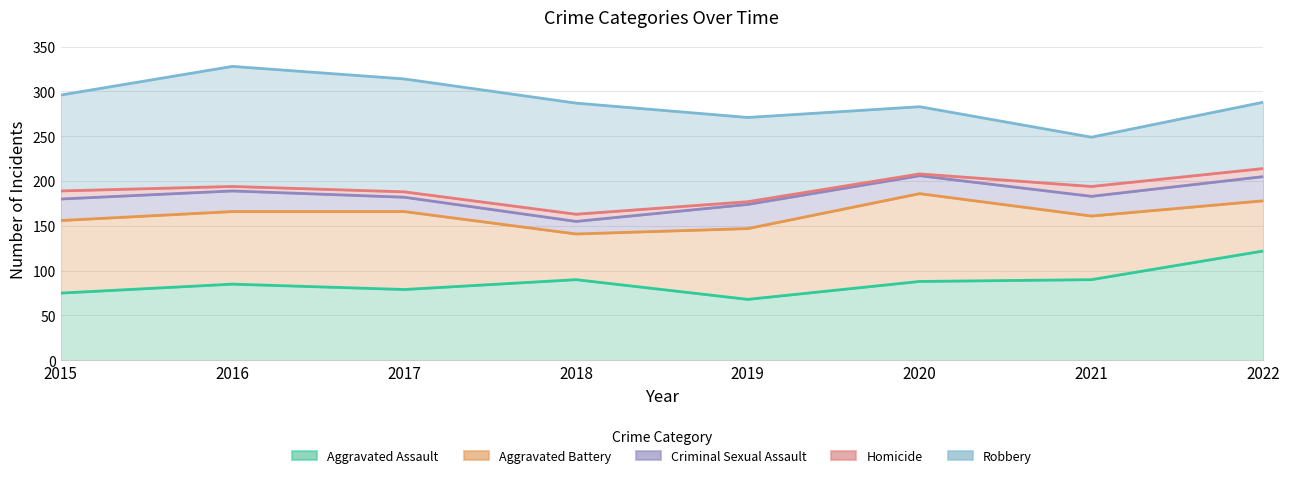

Is the value of Aggravated Assault at 2015 greater than the value of Robbery at 2015?

No